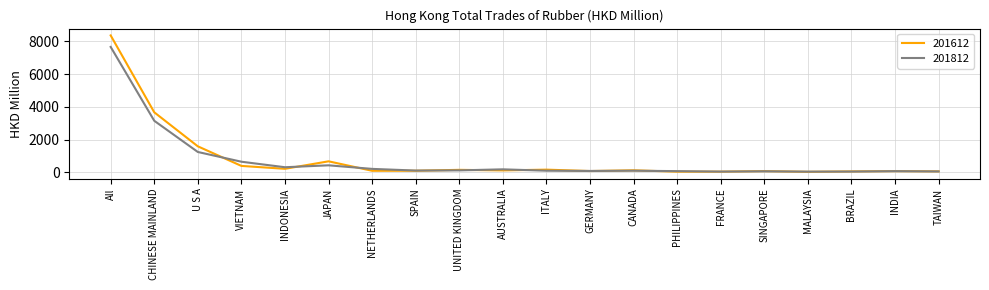

At which category is the sum across all series the highest?

All